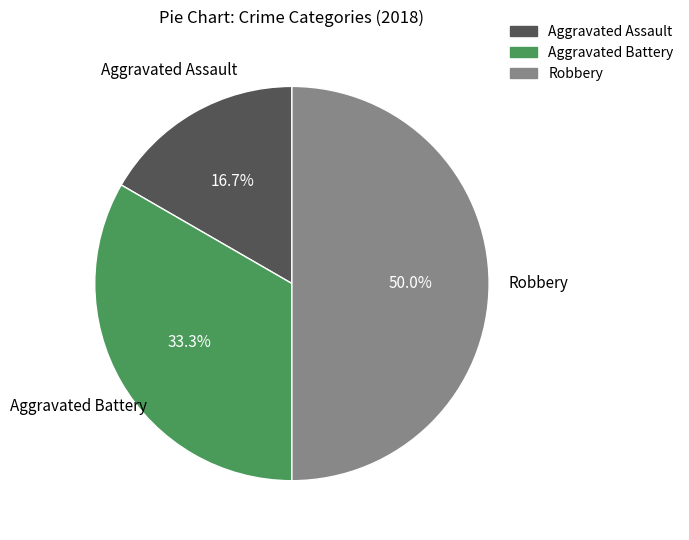

What is the ratio of the value at Robbery to the value at Aggravated Battery?

1.5